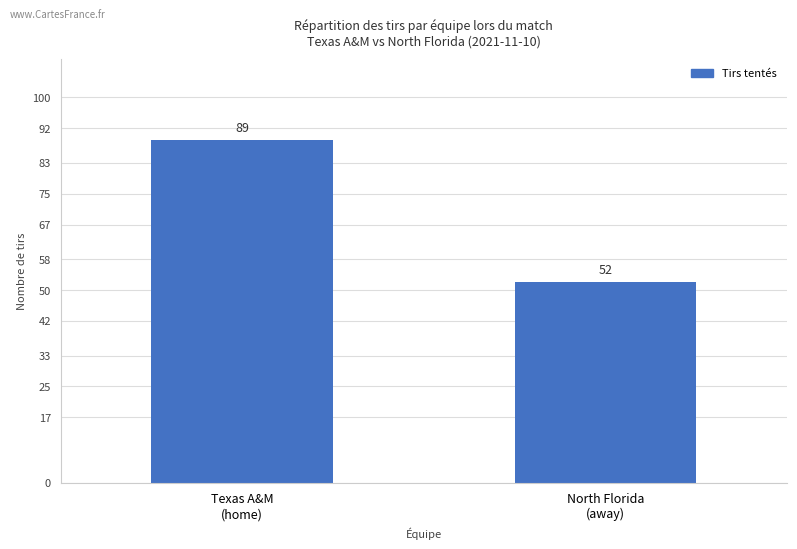

List the labels in order of value, largest first.

Texas A&M
(home), North Florida
(away)